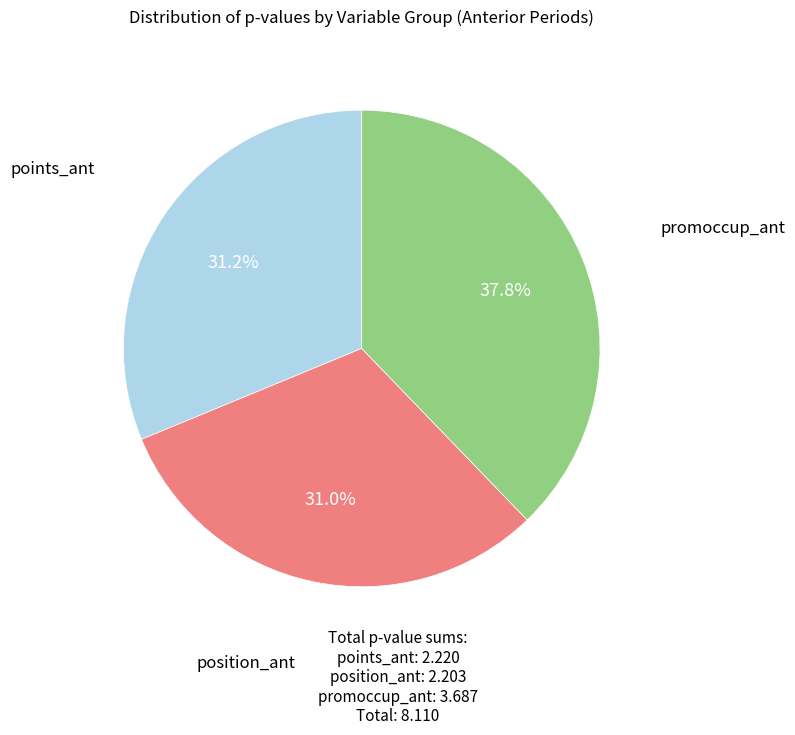

To the nearest percent, what is the average slice percentage?

33%